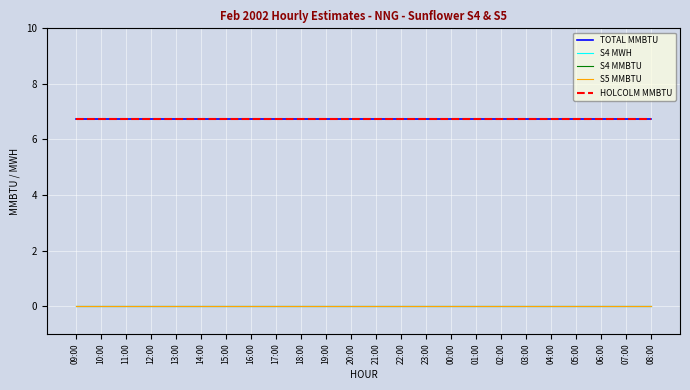

List the labels in order of HOLCOLM MMBTU value, largest first.

09:00, 10:00, 11:00, 12:00, 13:00, 14:00, 15:00, 16:00, 17:00, 18:00, 19:00, 20:00, 21:00, 22:00, 23:00, 00:00, 01:00, 02:00, 03:00, 04:00, 05:00, 06:00, 07:00, 08:00